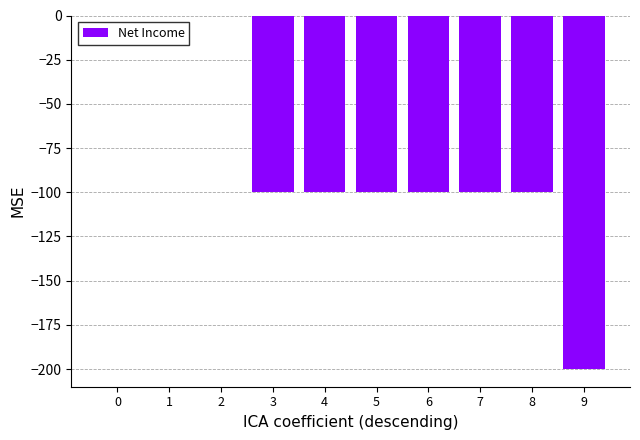

The chart shows a value of -100 at 5. True or false?

True